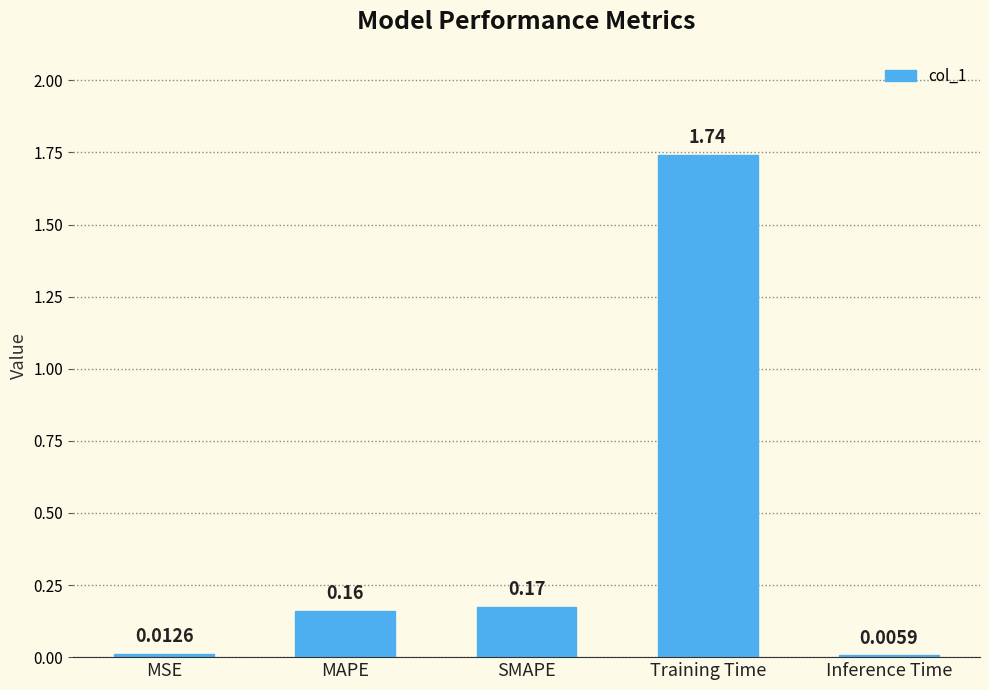

Where is the data nearest to the value 0?

Inference Time